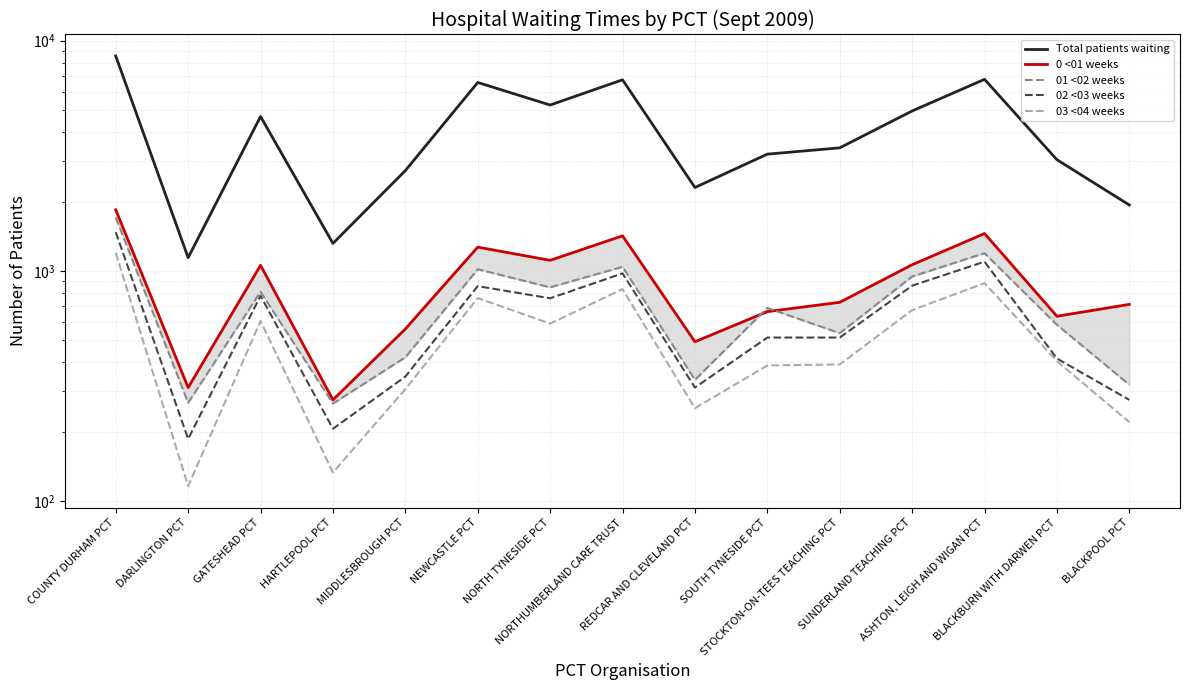

List the series in order of their peak value, lowest first.

03 <04 weeks, 02 <03 weeks, 01 <02 weeks, 0 <01 weeks, Total patients waiting